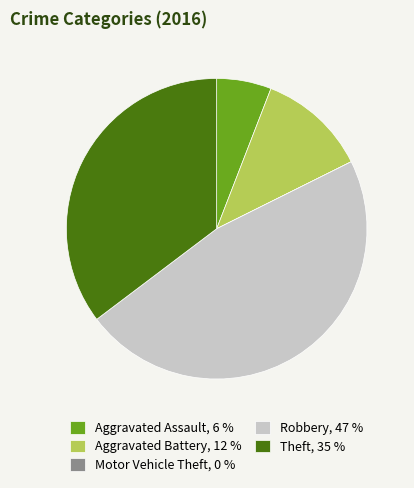

Is it true that Aggravated Battery is 1% of the pie?

False